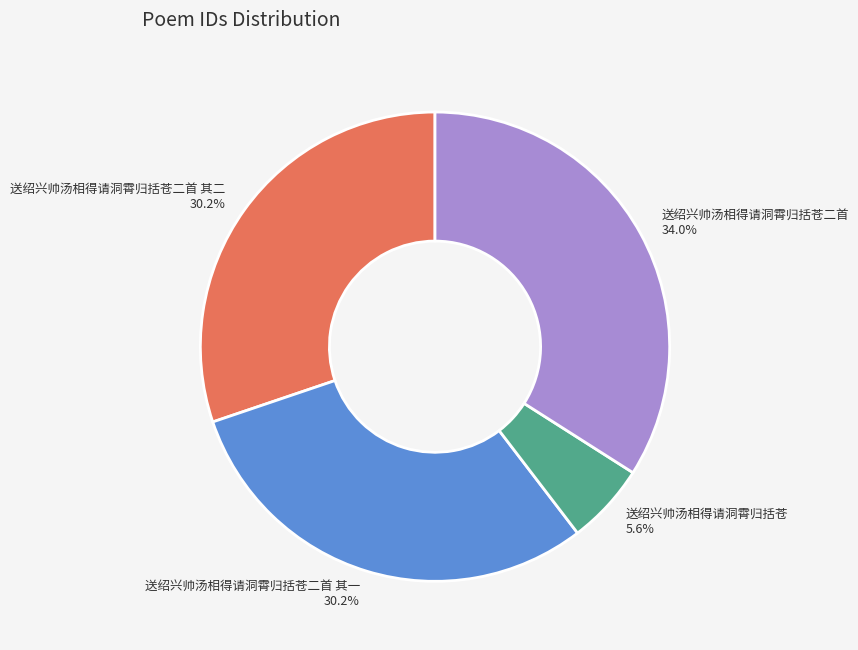

To the nearest percent, what is the combined percentage of 送绍兴帅汤相得请洞霄归括苍二首 其二 and 送绍兴帅汤相得请洞霄归括苍二首 其一?

60%